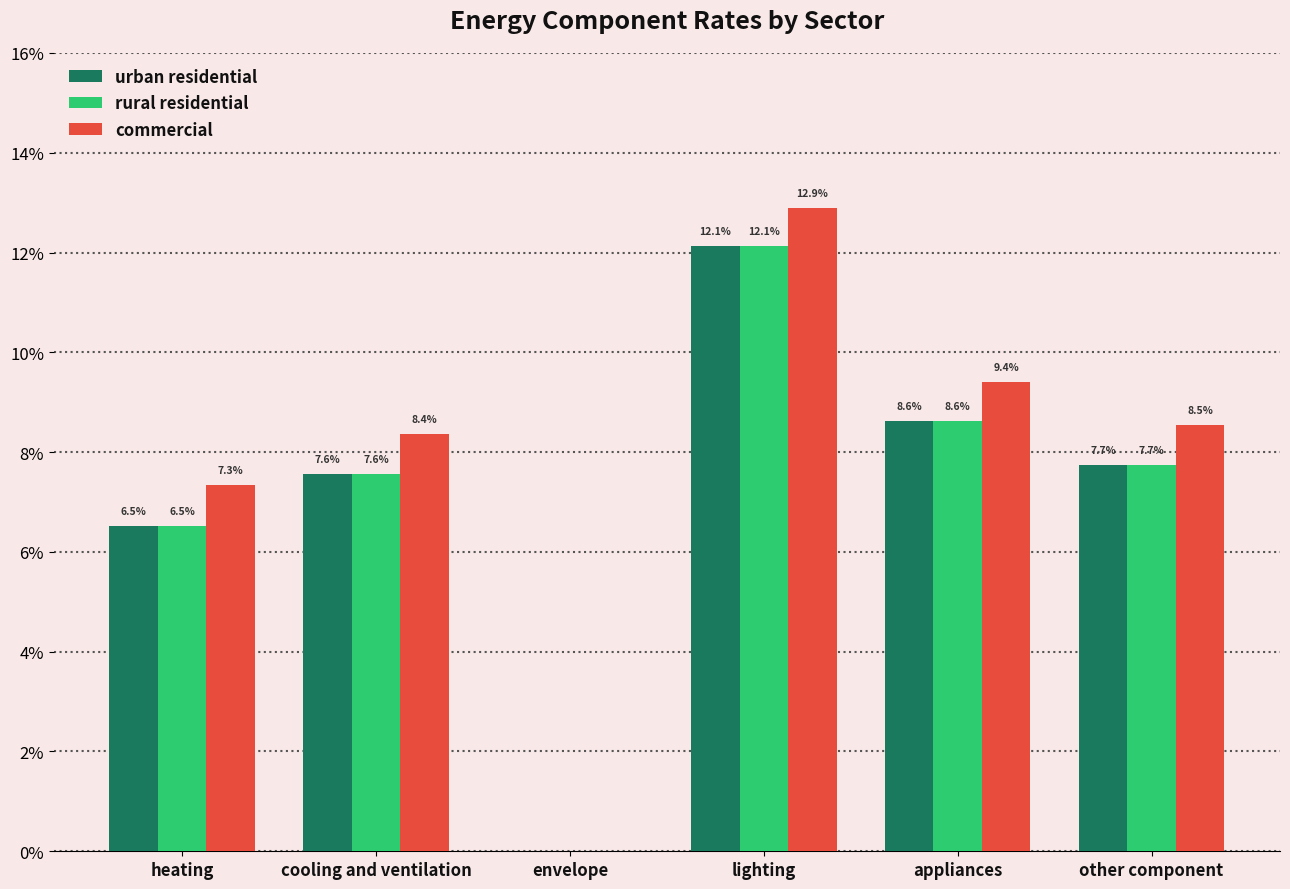

What are all the series names shown in the legend?

urban residential, rural residential, commercial